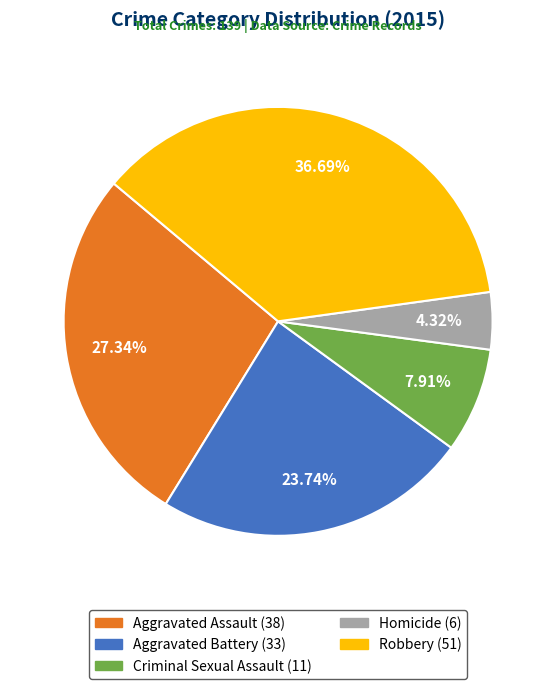

To the nearest percent, what is the difference between the largest and smallest slice percentages?

32%